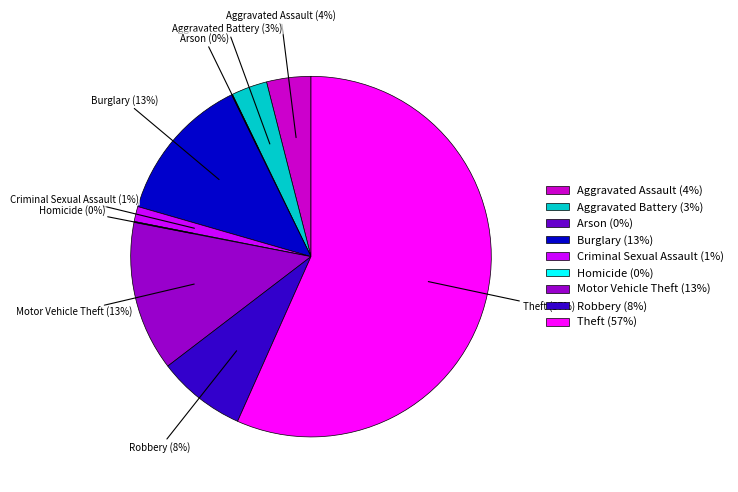

True or false: Theft accounts for 57% of the total.

True